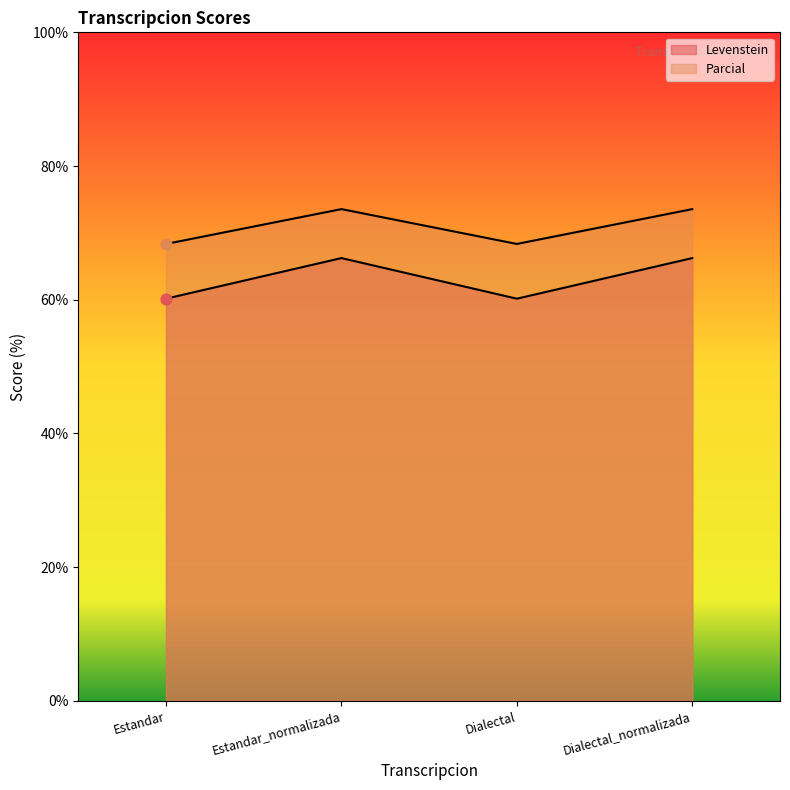

What are all the series names shown in the legend?

Levenstein, Parcial